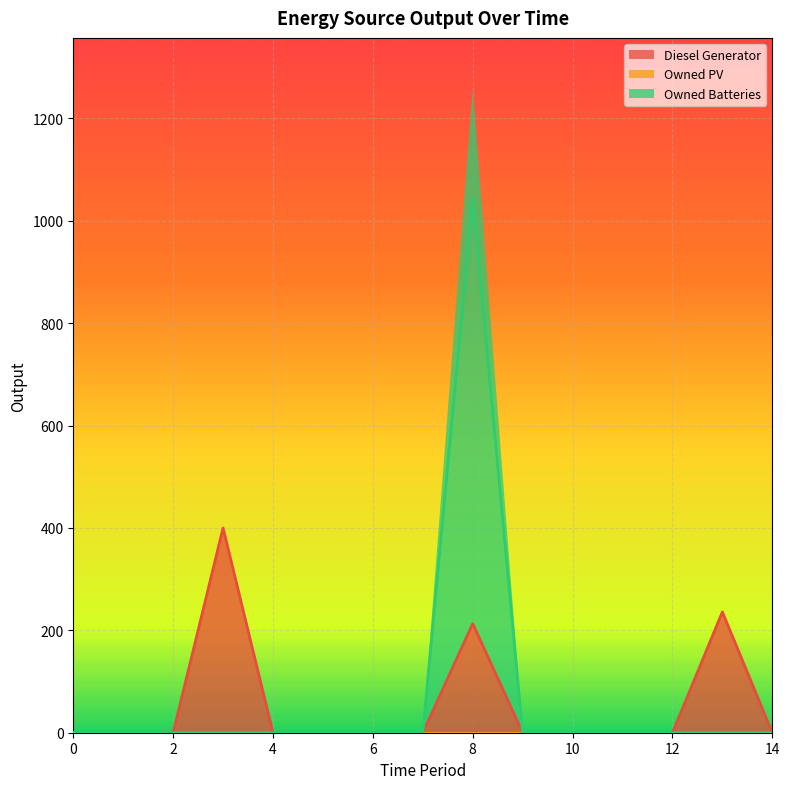

At which category does Diesel Generator reach its first local peak?

3